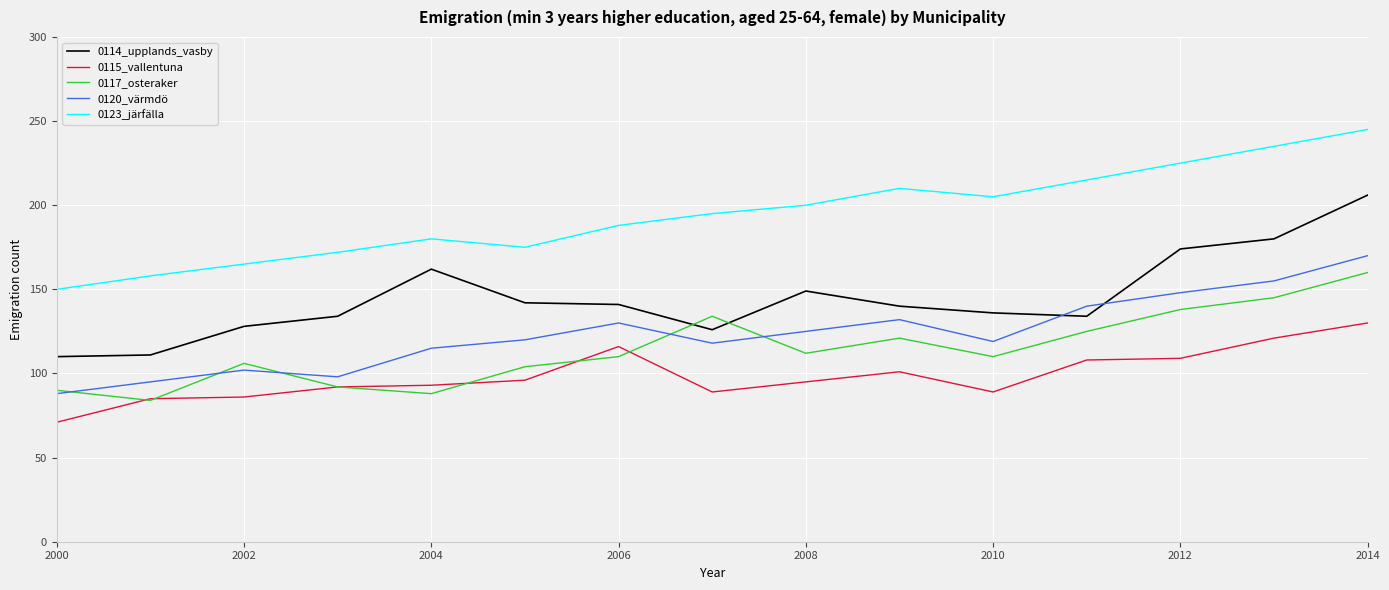

What is the greatest value displayed?

245